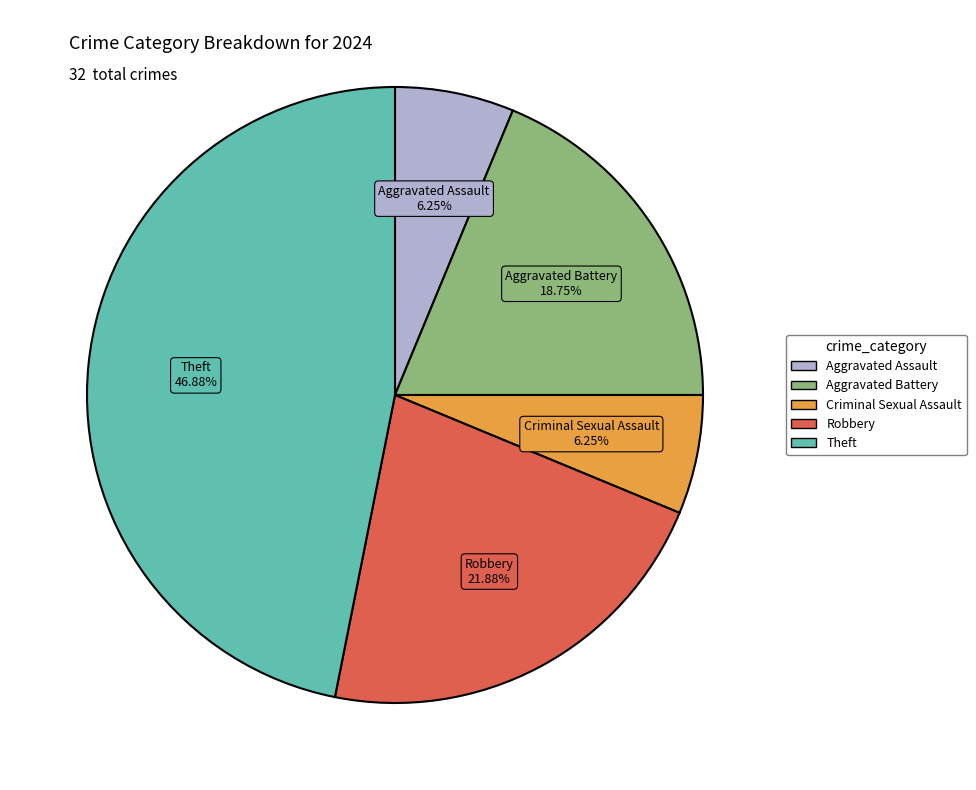

Does any single category account for the majority?

No